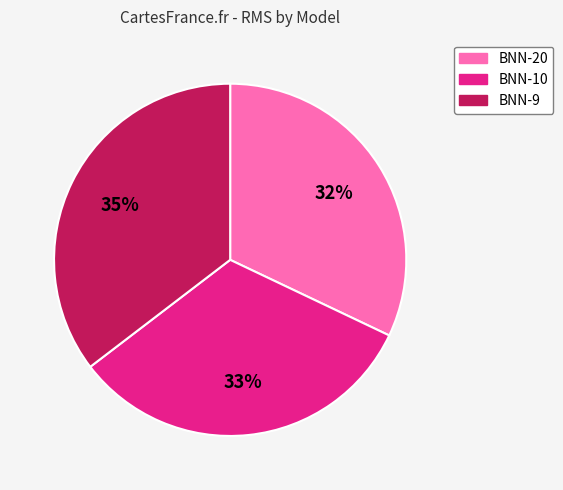

Which slice is the largest?

BNN-9